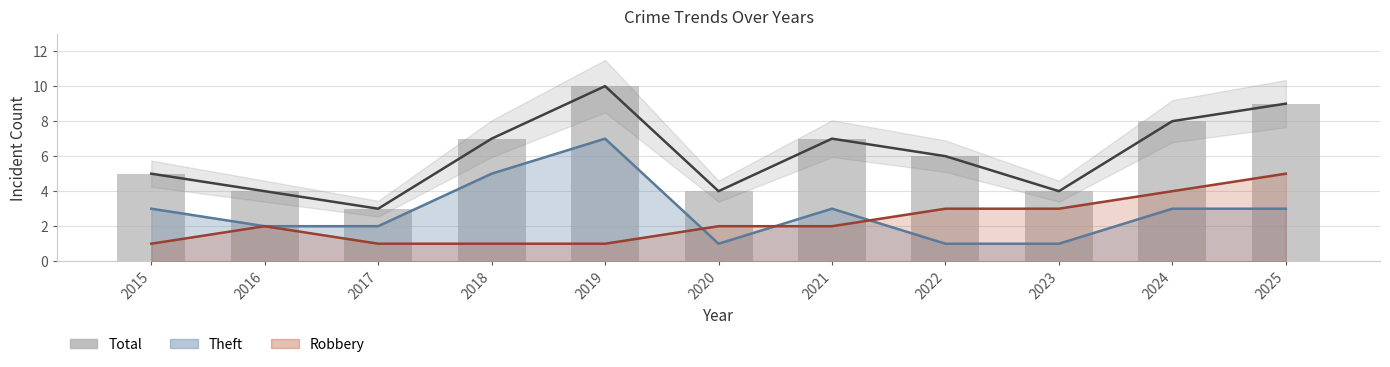

Count the number of values greater than 6.

5